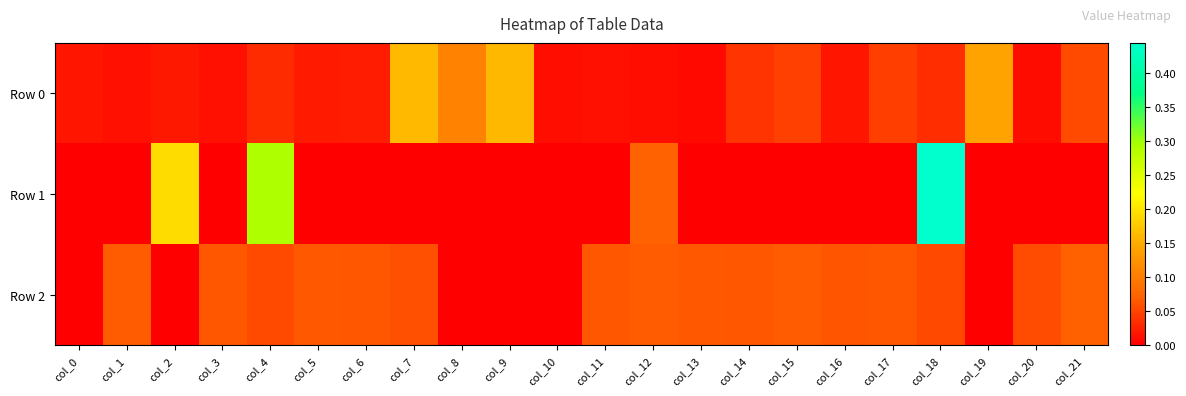

Reading right to left, list all the values displayed in this chart.

Row 0: col_21=0.1	col_20=0.0	col_19=0.1	col_18=0.0	col_17=0.0	col_16=0.0	col_15=0.0	col_14=0.0	col_13=0.0	col_12=0.0	col_11=0.0	col_10=0.0	col_9=0.2	col_8=0.1	col_7=0.2	col_6=0.0	col_5=0.0	col_4=0.0	col_3=0.0	col_2=0.0	col_1=0.0	col_0=0.0
Row 1: col_21=-0.0	col_20=-0.0	col_19=-0.0	col_18=0.4	col_17=-0.0	col_16=-0.0	col_15=-0.0	col_14=-0.0	col_13=-0.0	col_12=0.1	col_11=-0.0	col_10=-0.0	col_9=-0.0	col_8=-0.0	col_7=-0.0	col_6=-0.0	col_5=-0.0	col_4=0.3	col_3=-0.0	col_2=0.2	col_1=-0.0	col_0=-0.0
Row 2: col_21=0.1	col_20=0.1	col_19=-0.0	col_18=0.1	col_17=0.1	col_16=0.1	col_15=0.1	col_14=0.1	col_13=0.1	col_12=0.1	col_11=0.1	col_10=-0.0	col_9=-0.0	col_8=-0.0	col_7=0.1	col_6=0.1	col_5=0.1	col_4=0.1	col_3=0.1	col_2=-0.0	col_1=0.1	col_0=-0.0